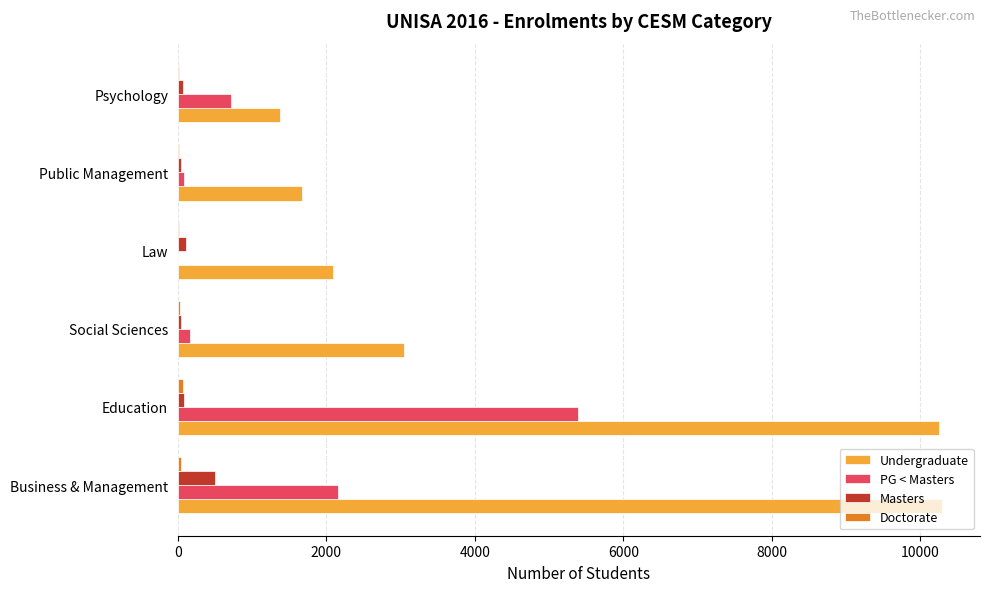

Which series has the largest total across all categories?

Undergraduate